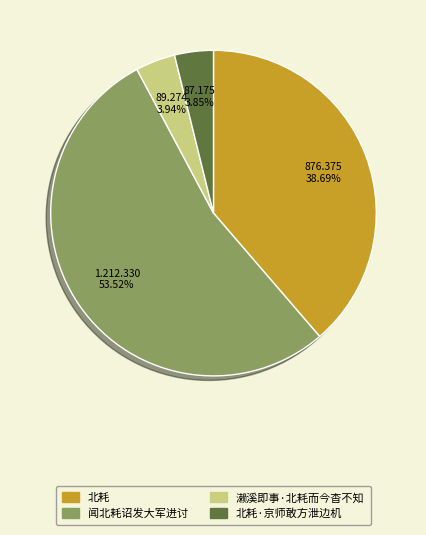

How many slices are in this pie chart?

4